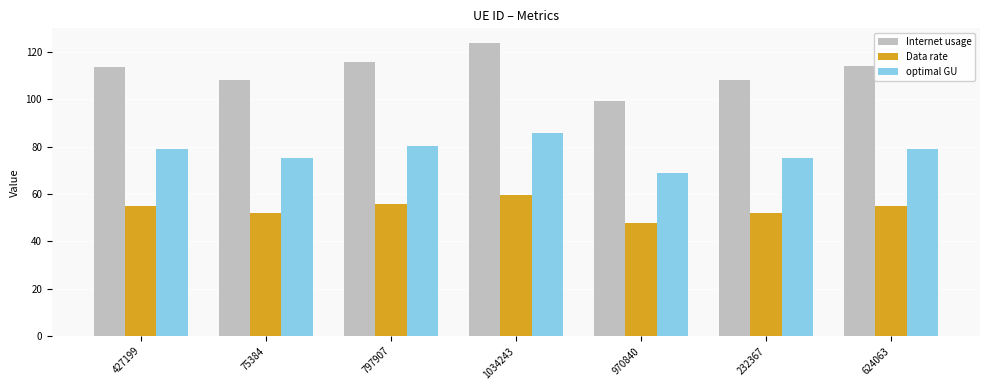

What is the sum of the Data rate values at 797907 and 1034243?

115.4